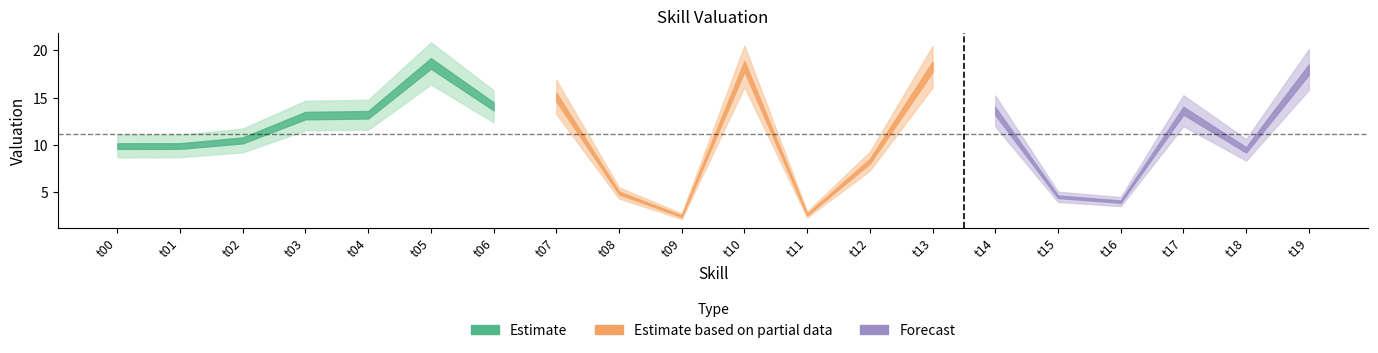

At which category does the data reach its first local peak?

t05